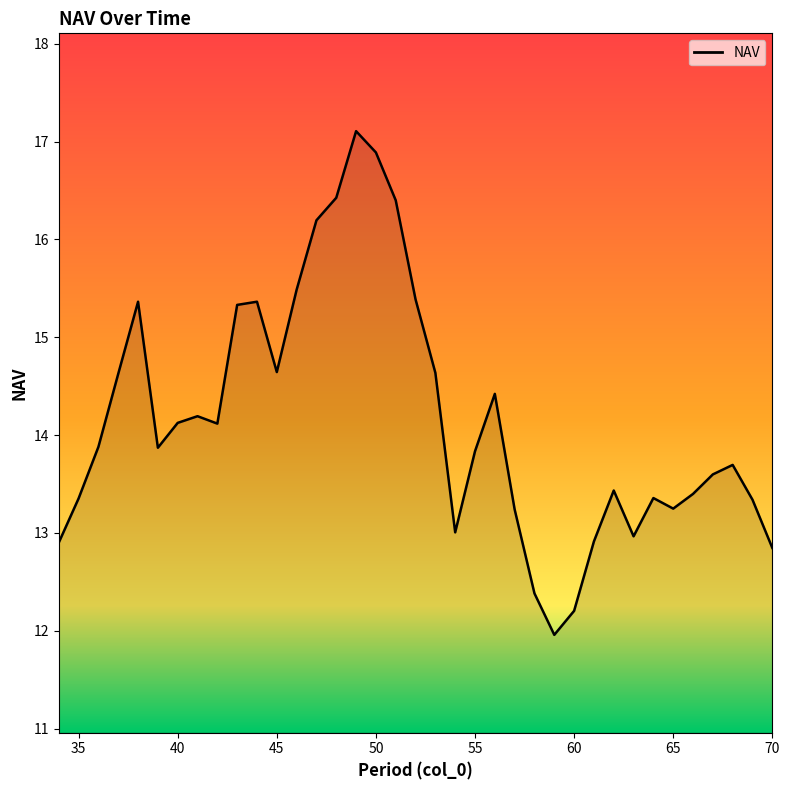

What is the greatest value displayed?

17.1